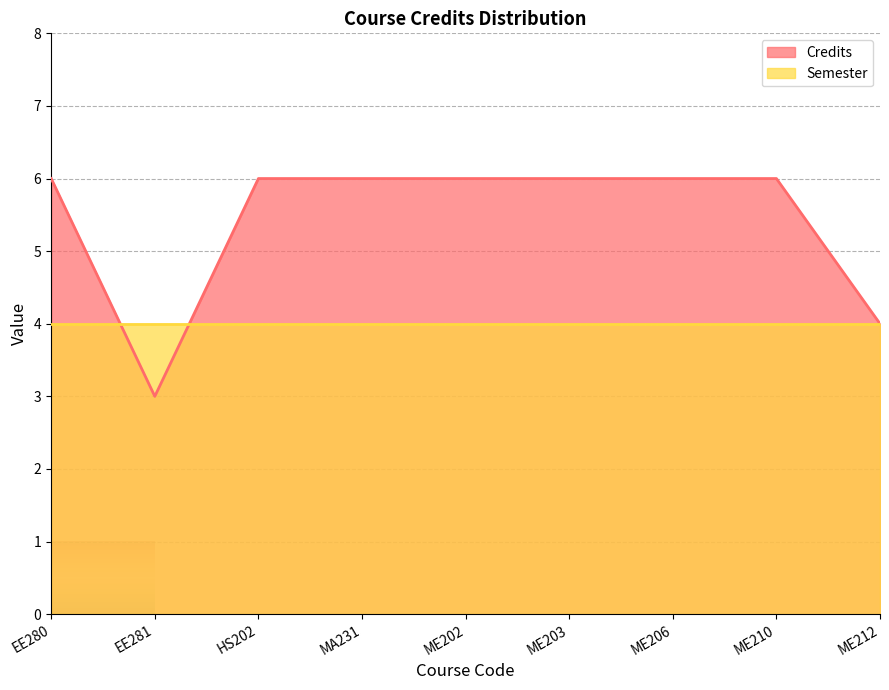

What is the minimum value shown in the chart?

3